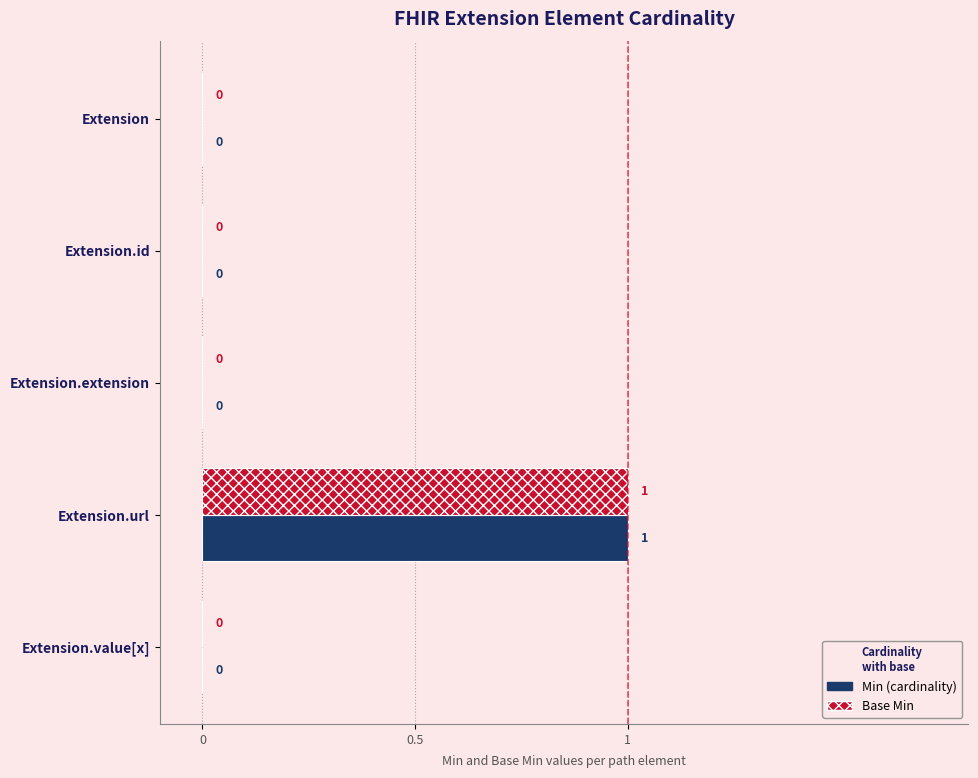

At which category is the sum across all series the highest?

Extension.url